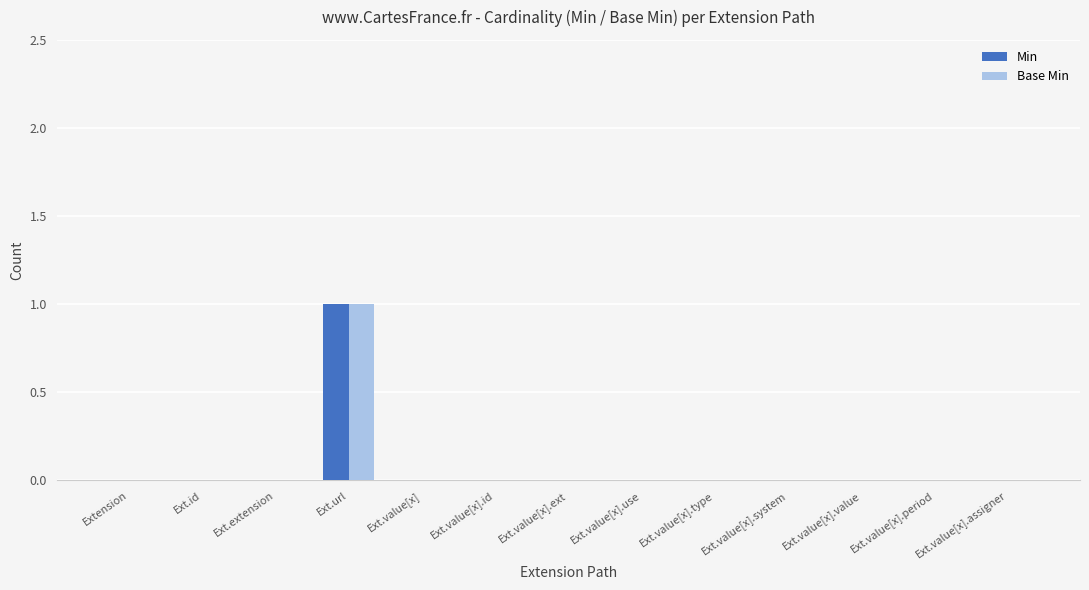

How many Base Min values are between 0 and 1?

13